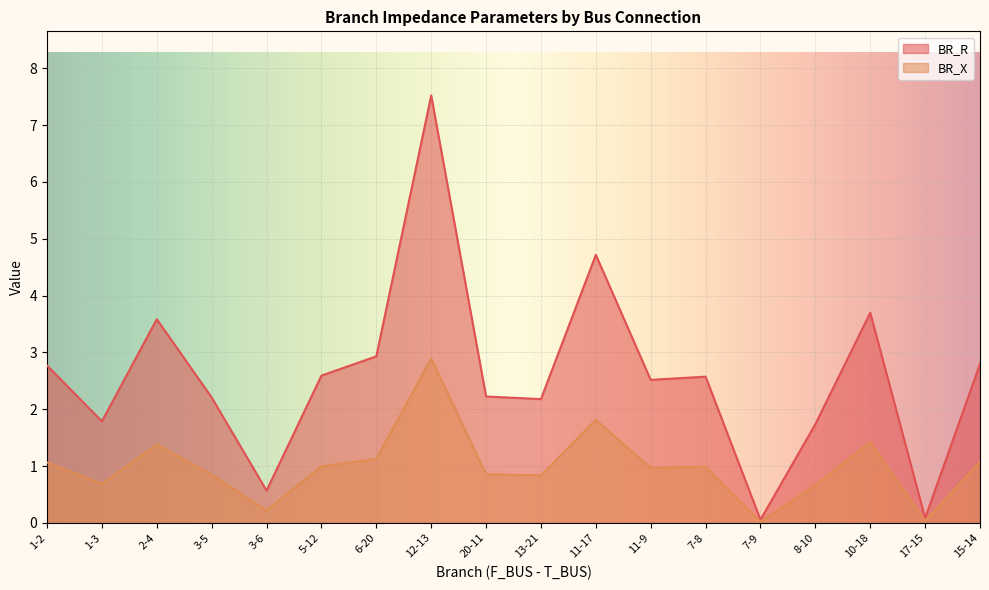

How many lines are shown in the chart?

2